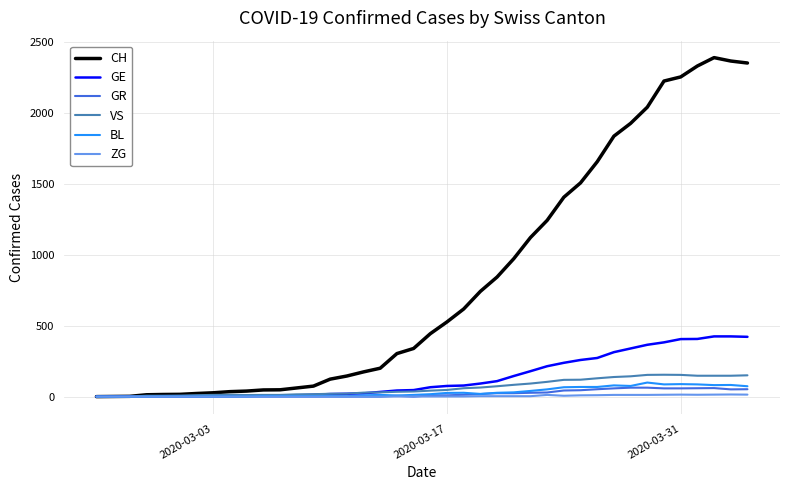

Which series has the largest range (max minus min)?

CH